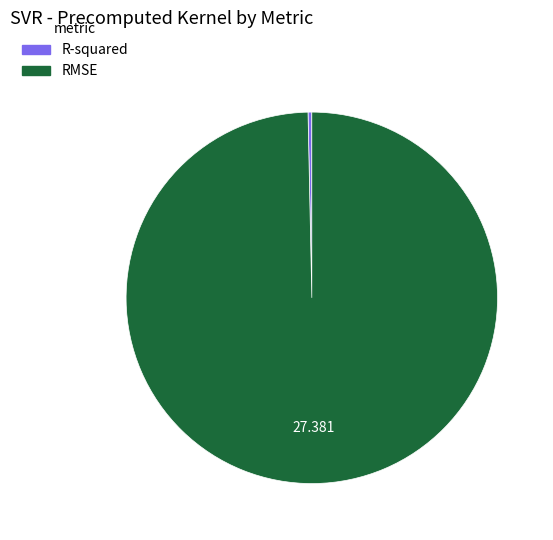

Rank the categories by value from highest to lowest.

RMSE, R-squared